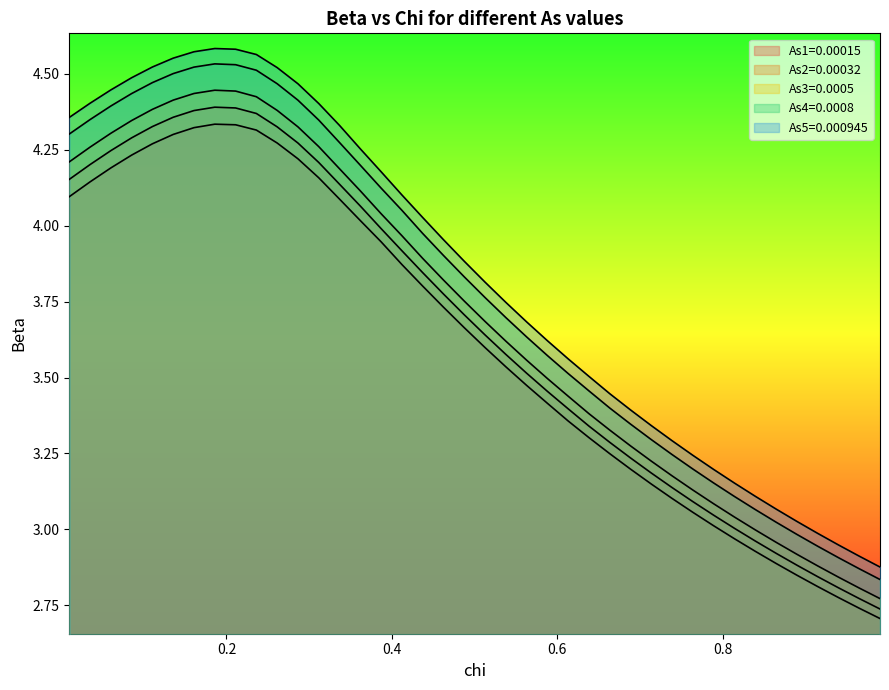

What is the total value across all series at 0.4874358974358974?

18.8